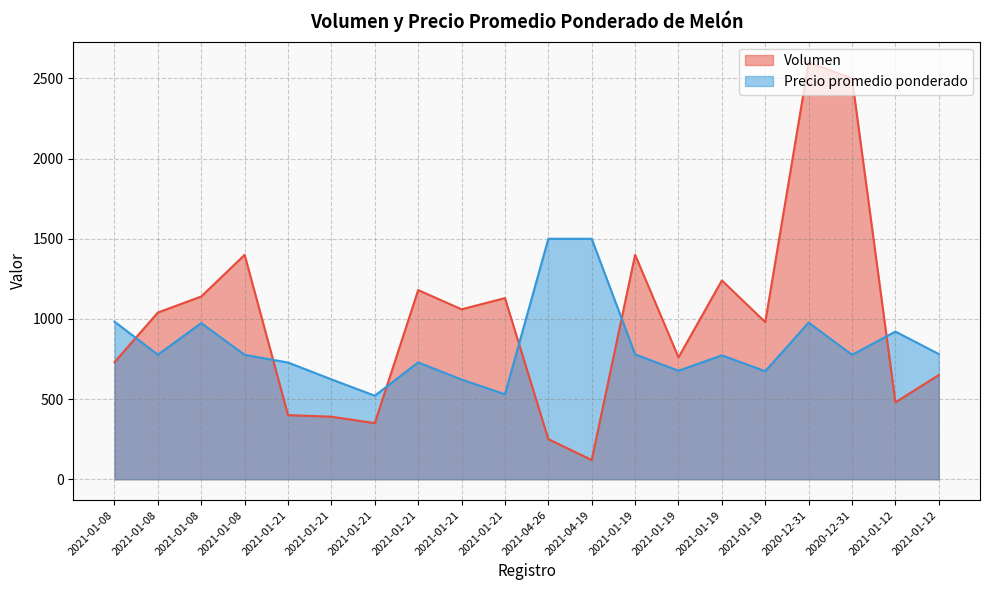

Read the Precio promedio ponderado value at 2021-01-19, to the nearest 50.

650